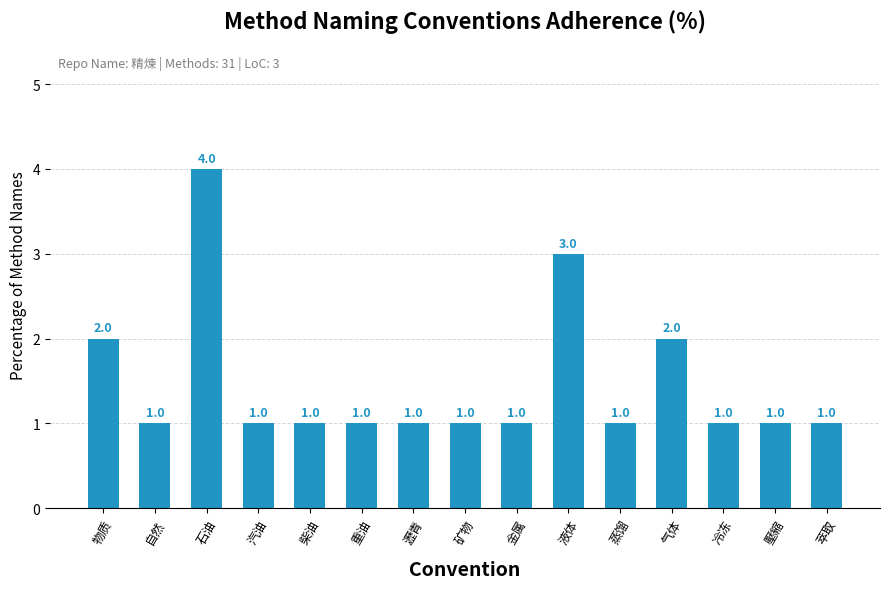

What is the greatest value displayed?

4